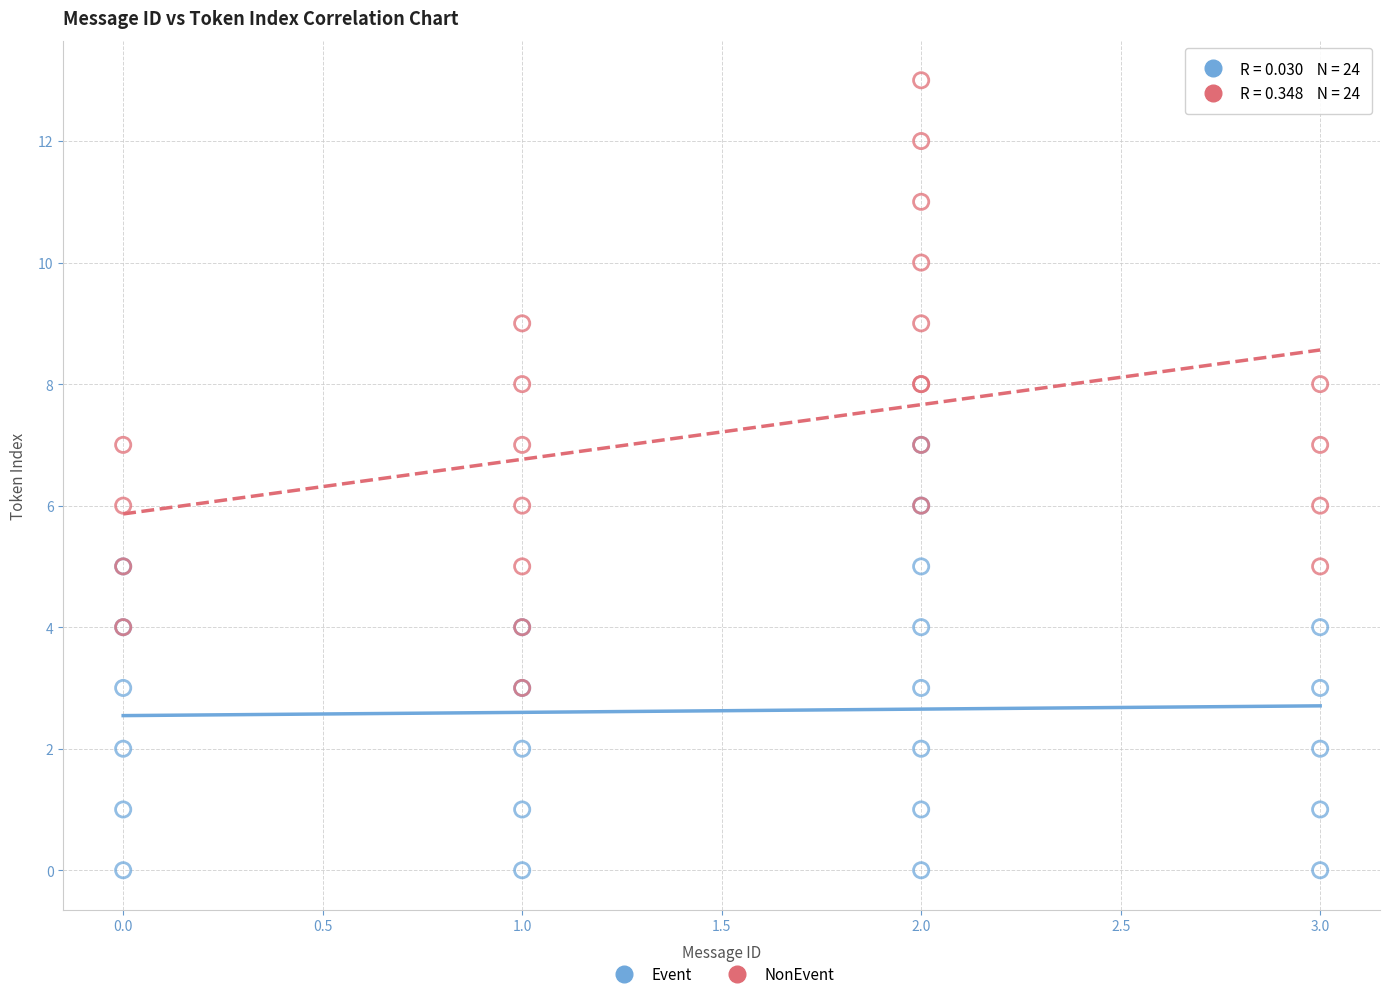

What are all the series names shown in the legend?

Event, NonEvent